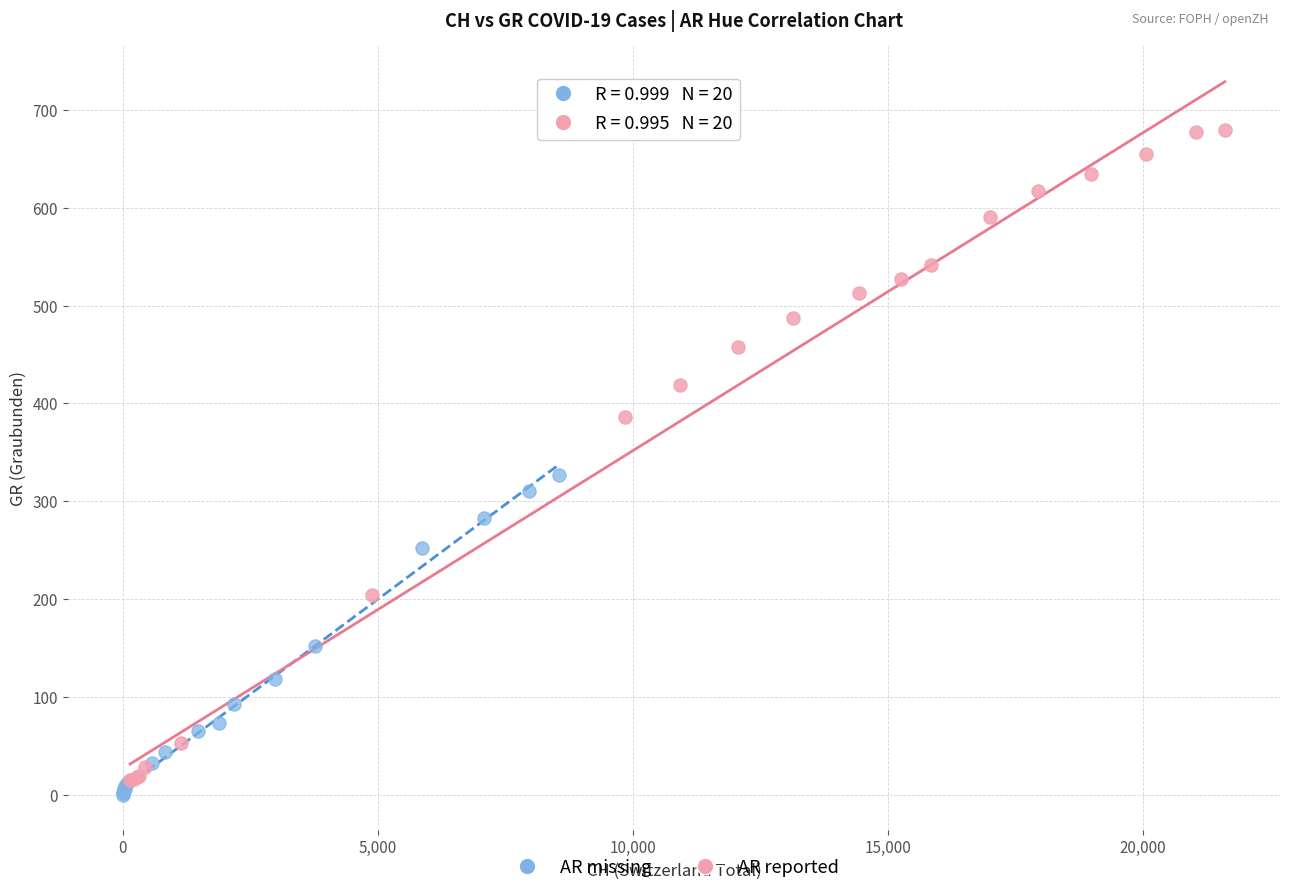

Which series has the widest spread of Y values?

AR reported